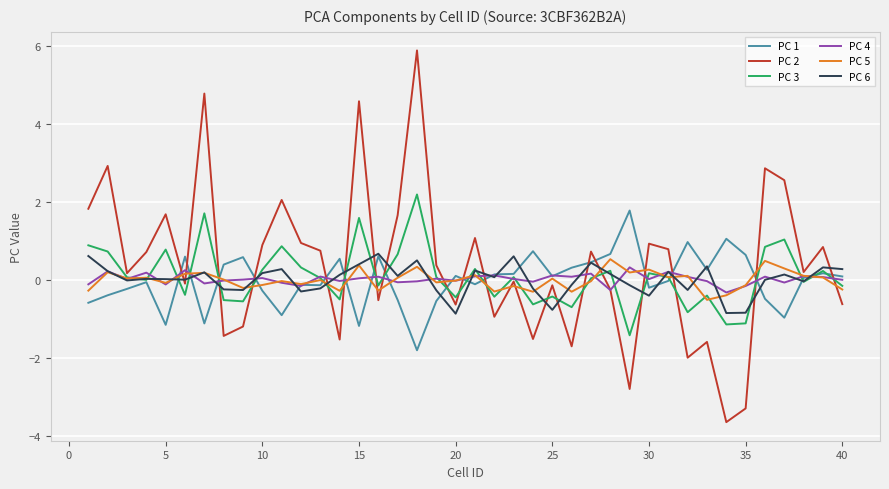

What is the smallest value displayed?

-3.7